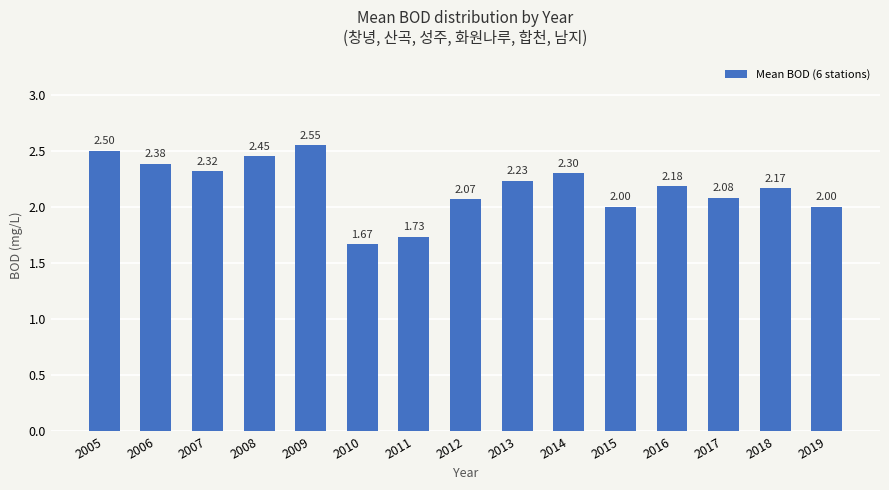

How many data points are less than 2?

2